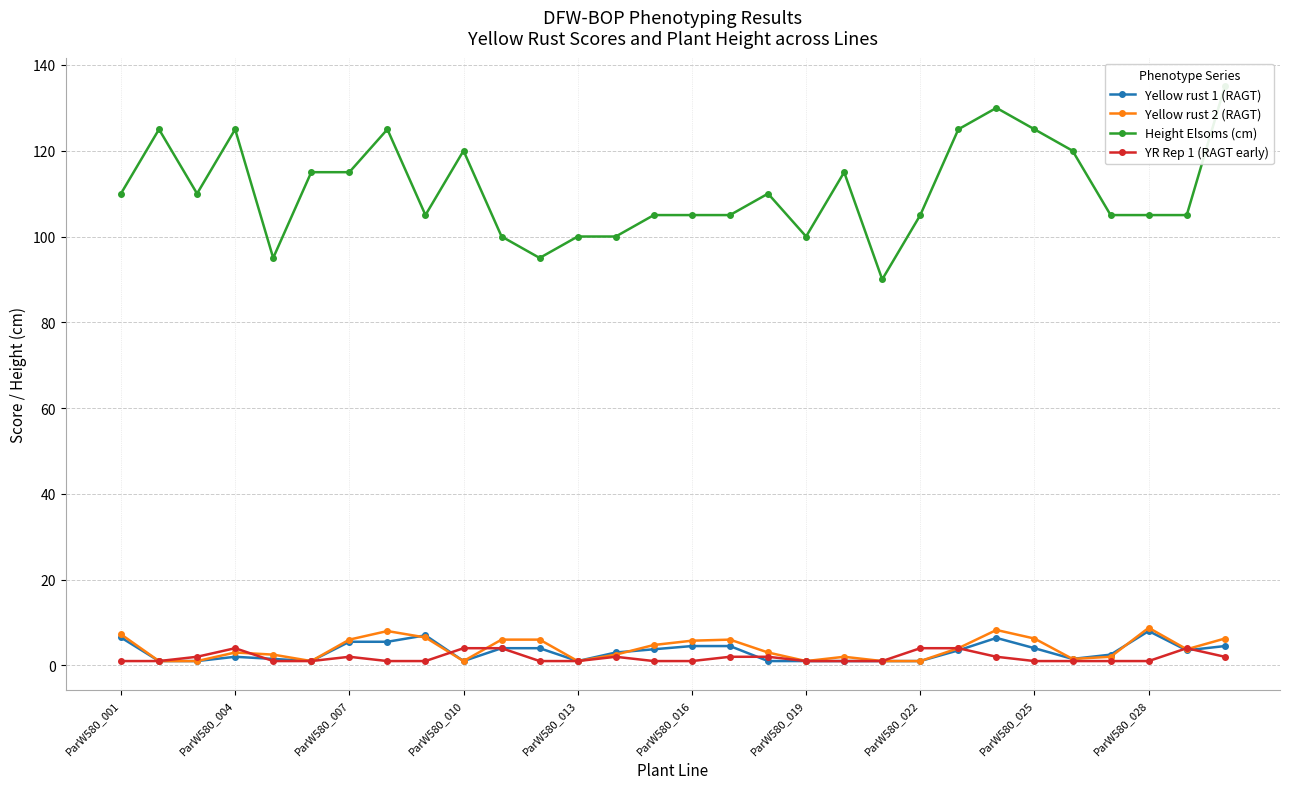

What is the total value across all series at 22?

136.5